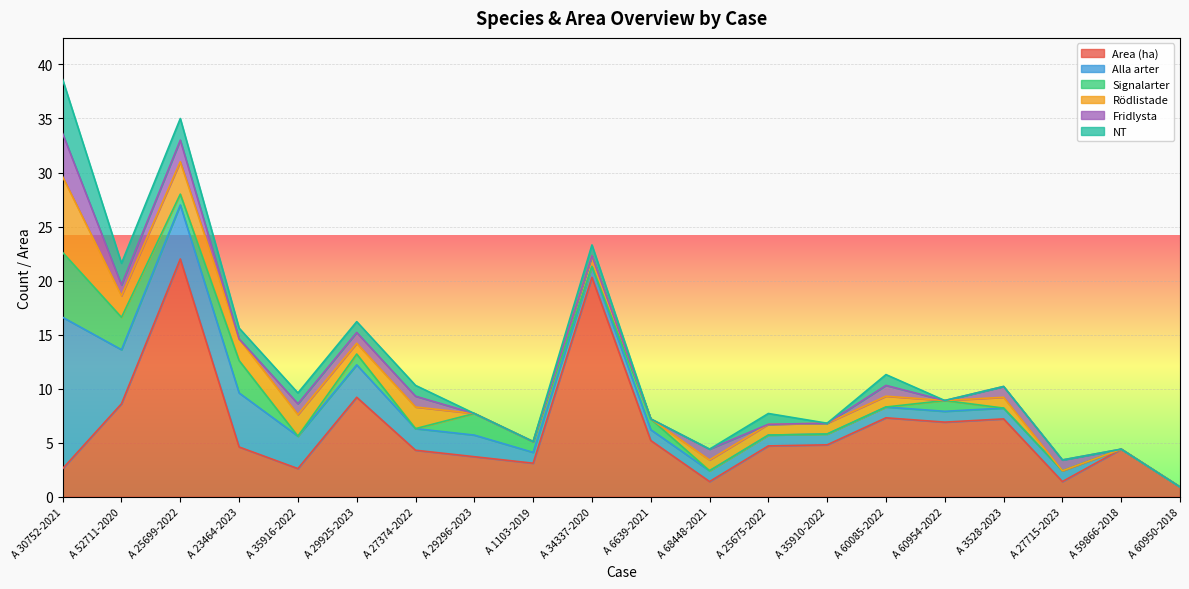

How many Signalarter values are between 0 and 1?

16